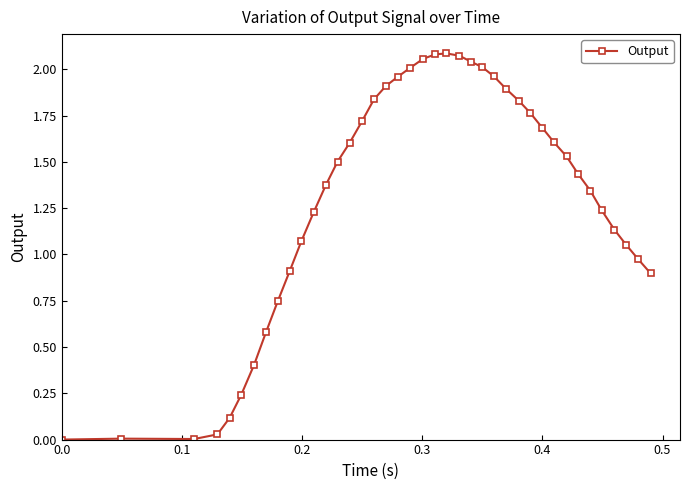

What is the value of the 10th point from the left?

0.9